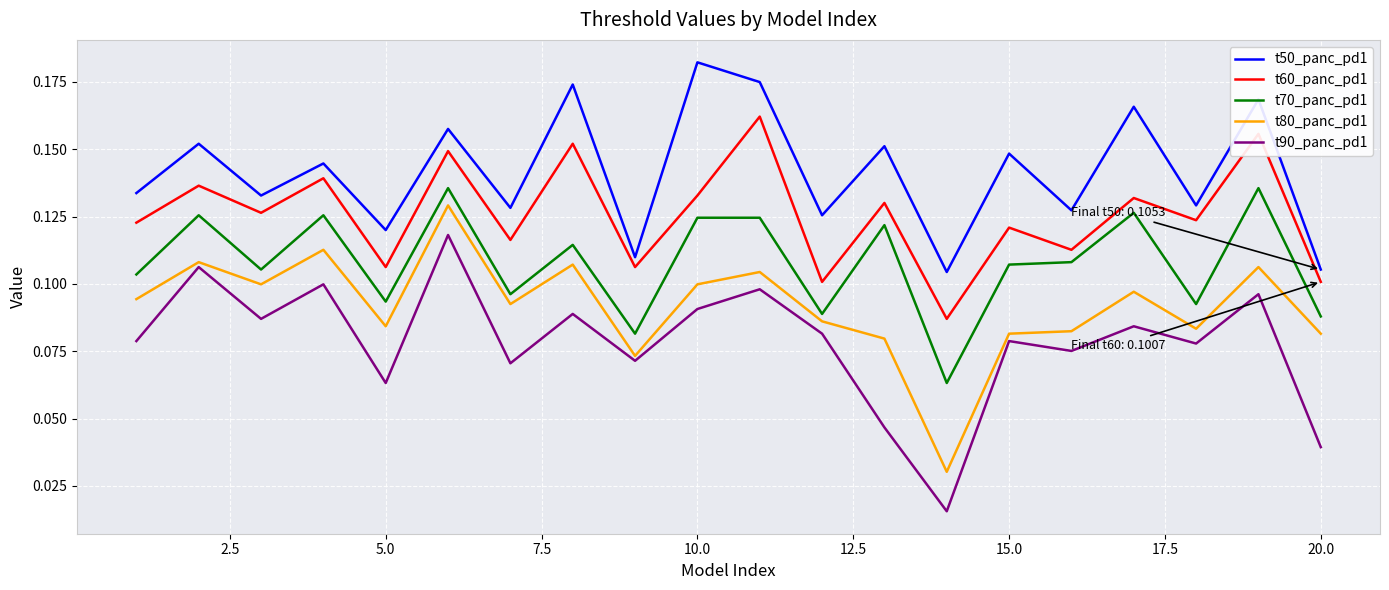

Which series has the widest spread of values?

t90_panc_pd1